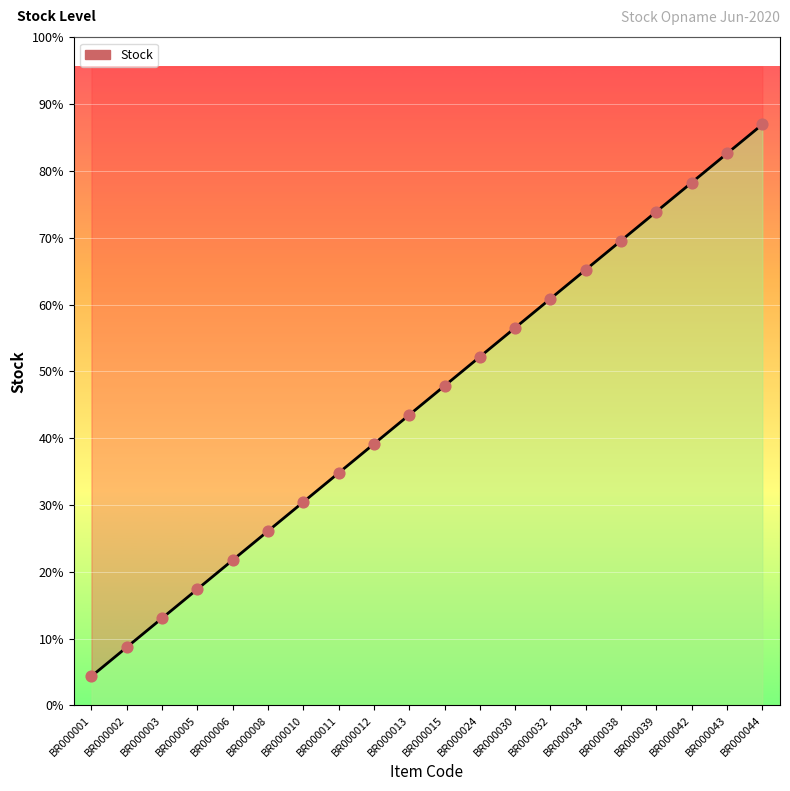

Between BR000001 and BR000034, which is larger?

BR000034